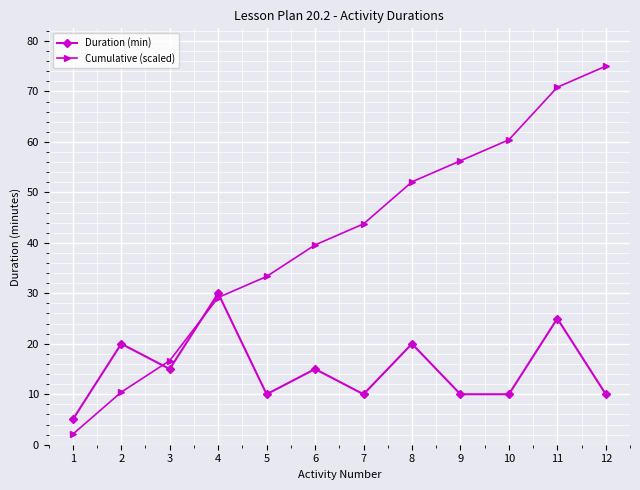

Which series has the largest total across all categories?

Cumulative (scaled)